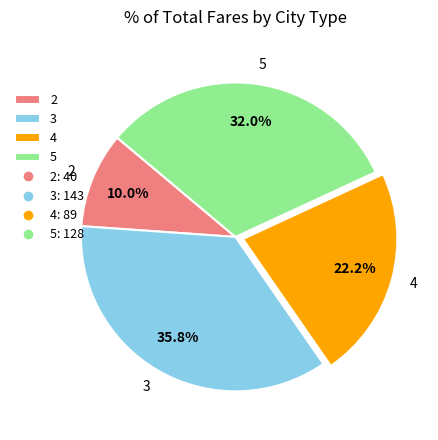

Which has a higher value, 5 or 3?

3